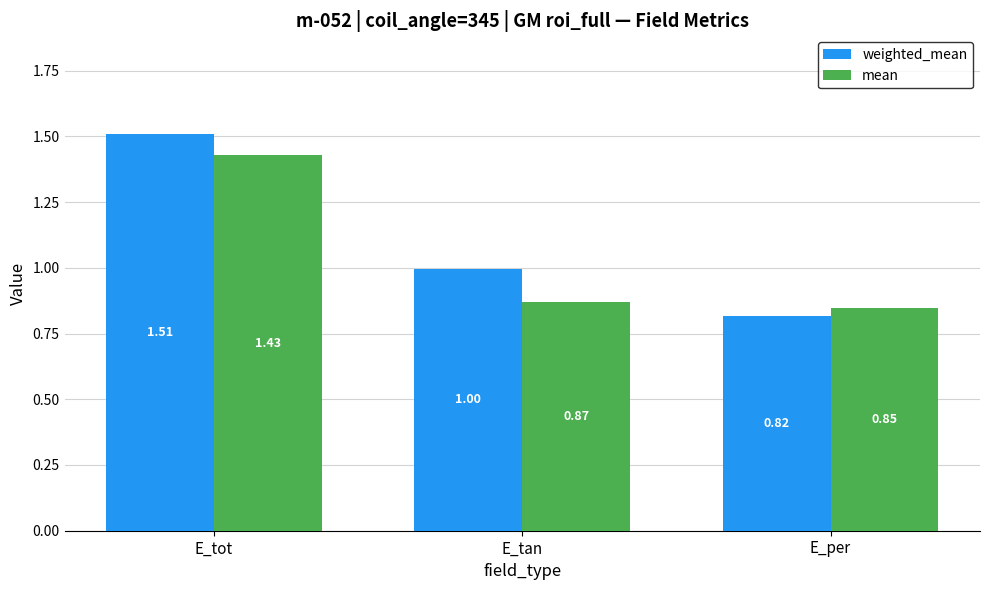

List the series in order of their peak value, highest first.

weighted_mean, mean